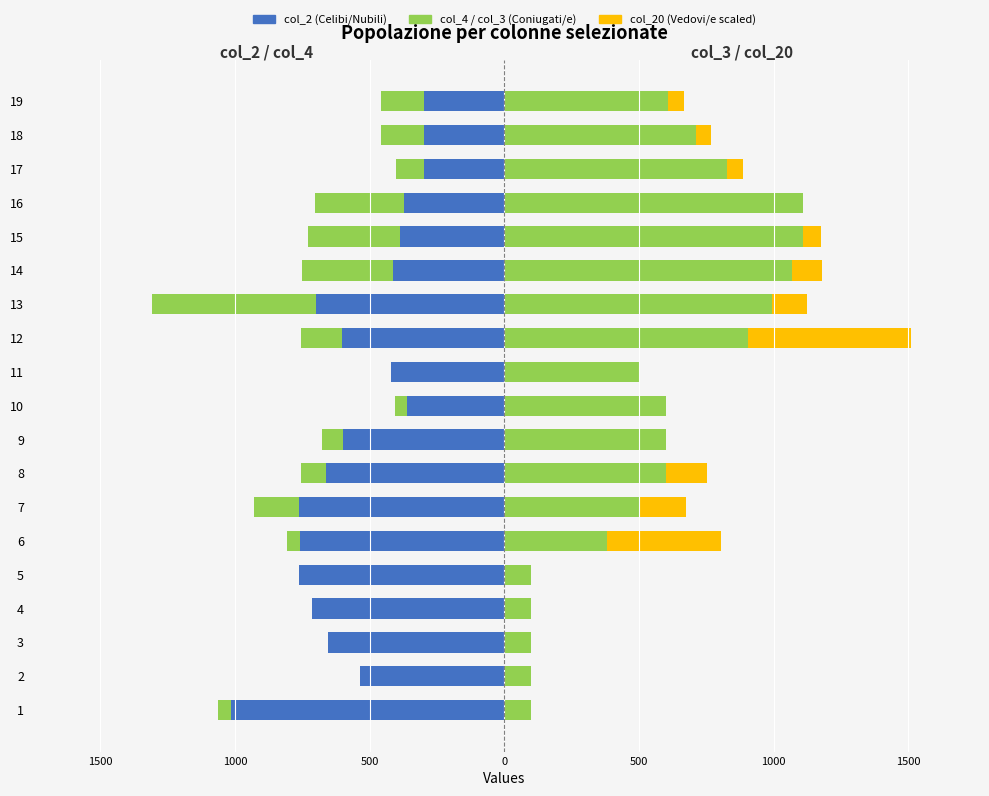

What is the approximate value of col_3 at 16?

1110.0